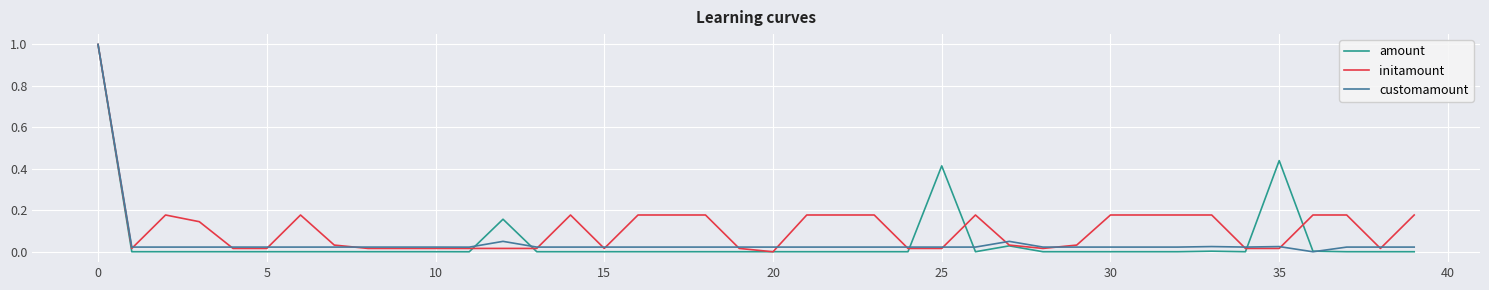

Which series has the largest total across all categories?

initamount